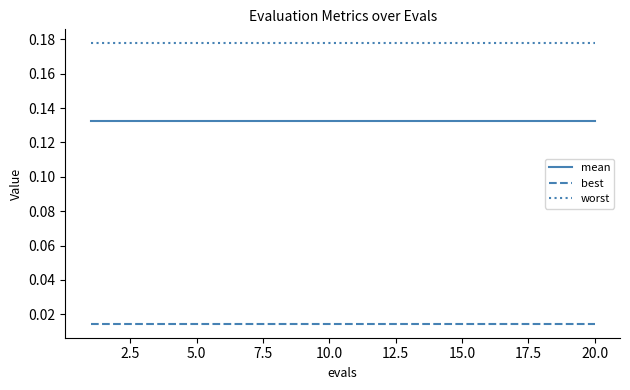

List the series in order of their peak value, lowest first.

best, mean, worst